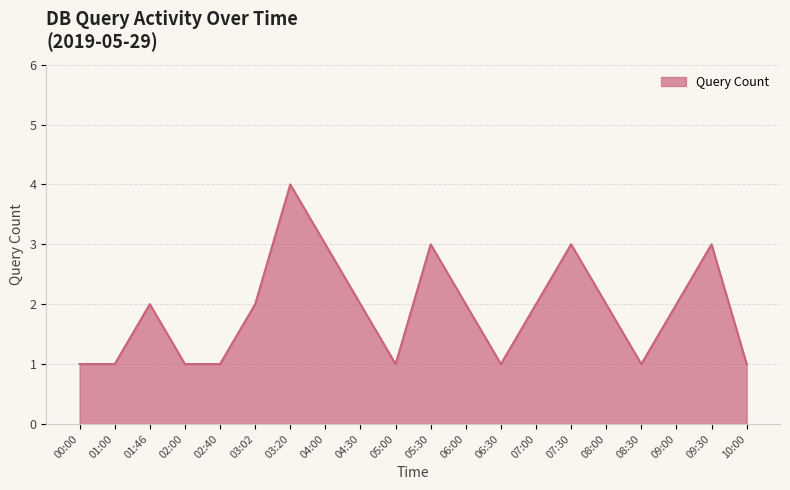

Reading right to left, list all the values displayed in this chart.

10:00=1	09:30=3	09:00=2	08:30=1	08:00=2	07:30=3	07:00=2	06:30=1	06:00=2	05:30=3	05:00=1	04:30=2	04:00=3	03:20=4	03:02=2	02:40=1	02:00=1	01:46=2	01:00=1	00:00=1